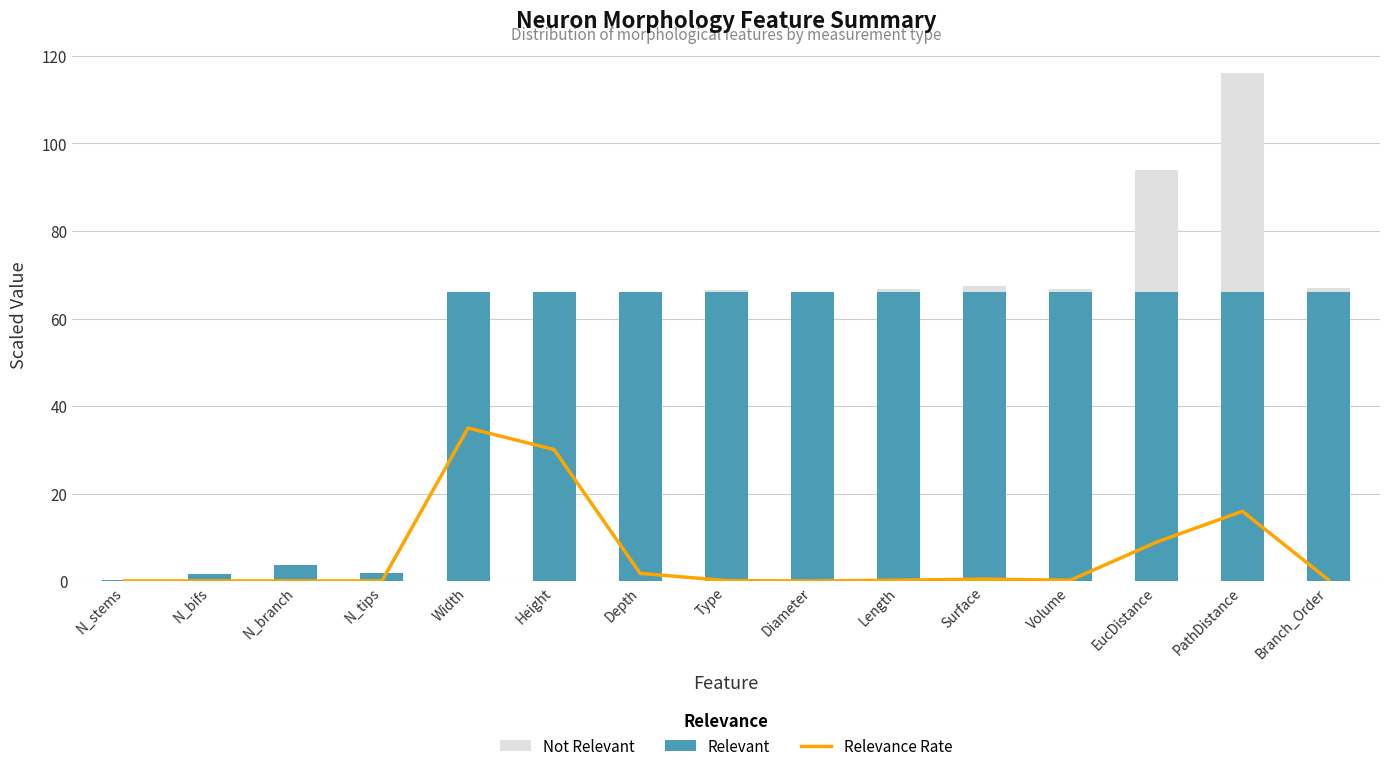

Reading left to right, extract all data points from this chart.

Relevance Rate: 0.1	0.1	0.1	0.1	35.0	30.1	1.8	0.1	0.0	0.2	0.5	0.2	8.9	16.0	0.3
Relevant: 0.2	1.7	3.6	1.9	66.0	66.0	66.0	66.0	66.0	66.0	66.0	66.0	66.0	66.0	66.0
Not Relevant: 0.0	0.0	0.0	0.0	0.0	0.0	0.0	0.4	0.1	0.7	1.5	0.7	27.9	50.0	1.0